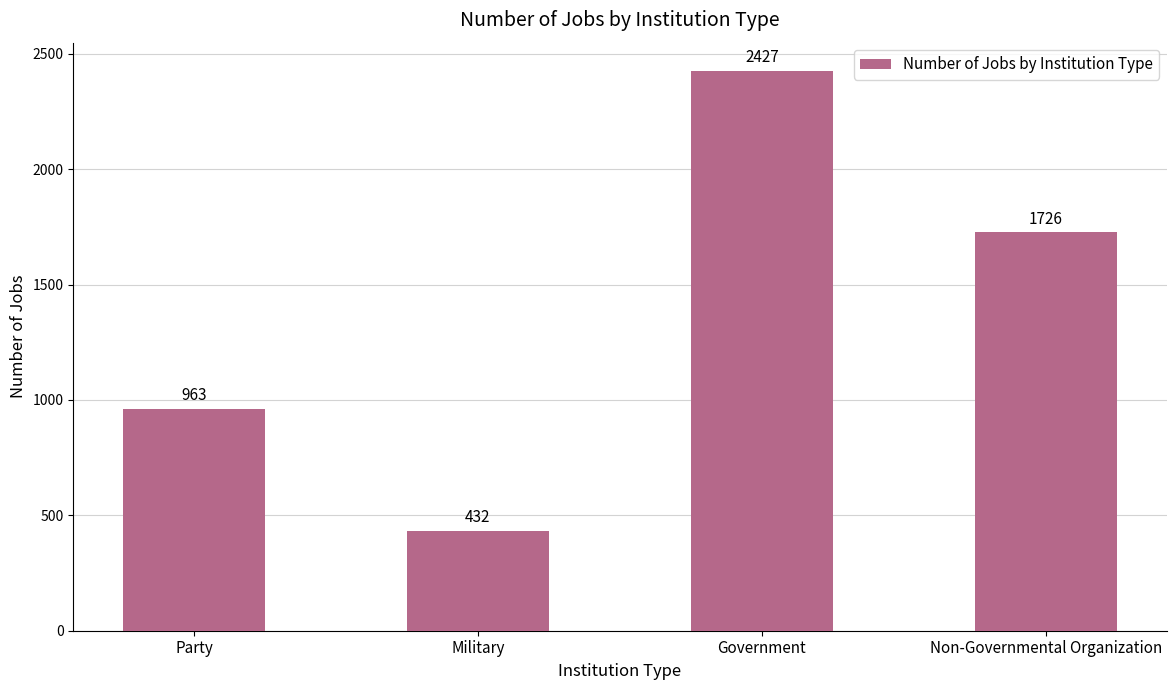

True or false: the data shows 1726 at Non-Governmental Organization.

True